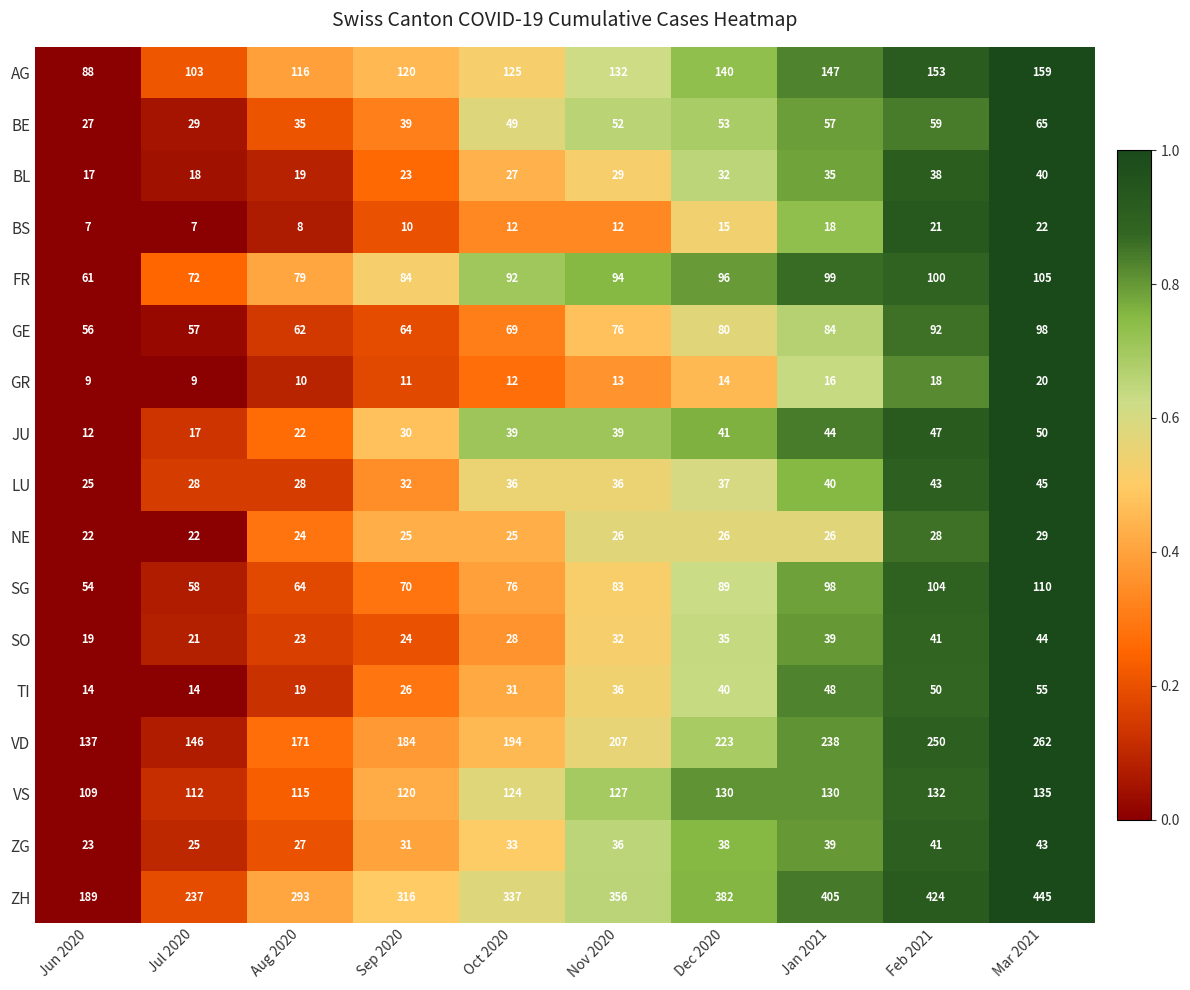

Which series has the largest total across all categories?

ZH